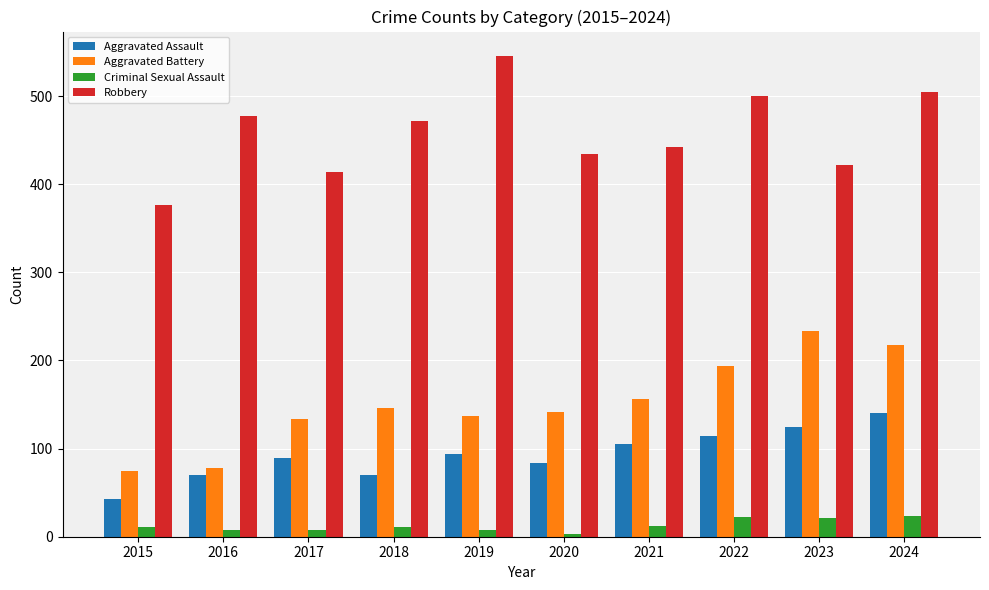

At which category does the chart reach its minimum across all series?

2020